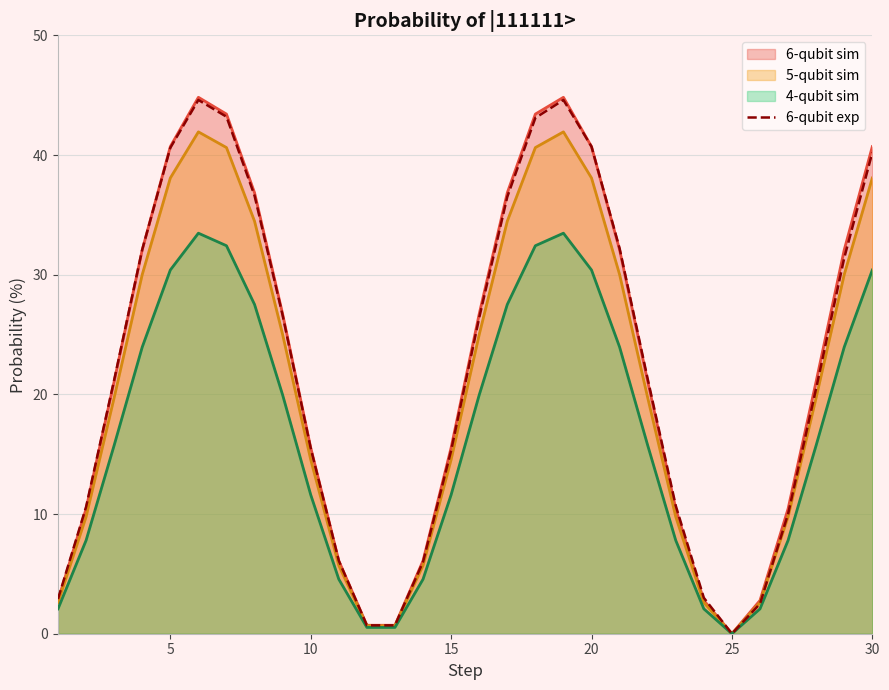

True or false: 6-qubit sim has a value of 0.0 at 25.

True